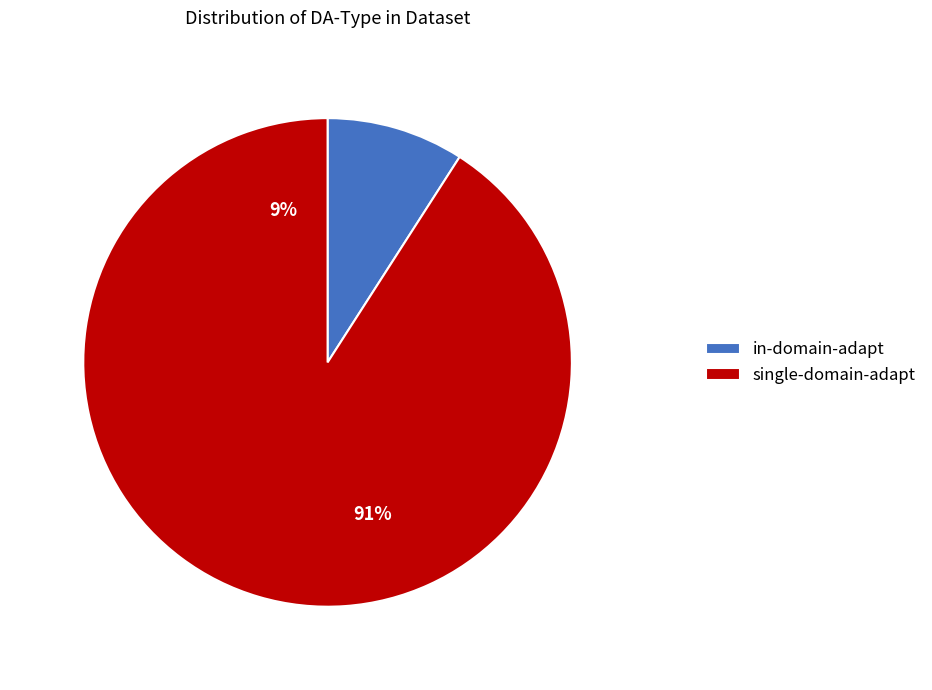

Do in-domain-adapt and single-domain-adapt together represent more than half of the pie?

Yes